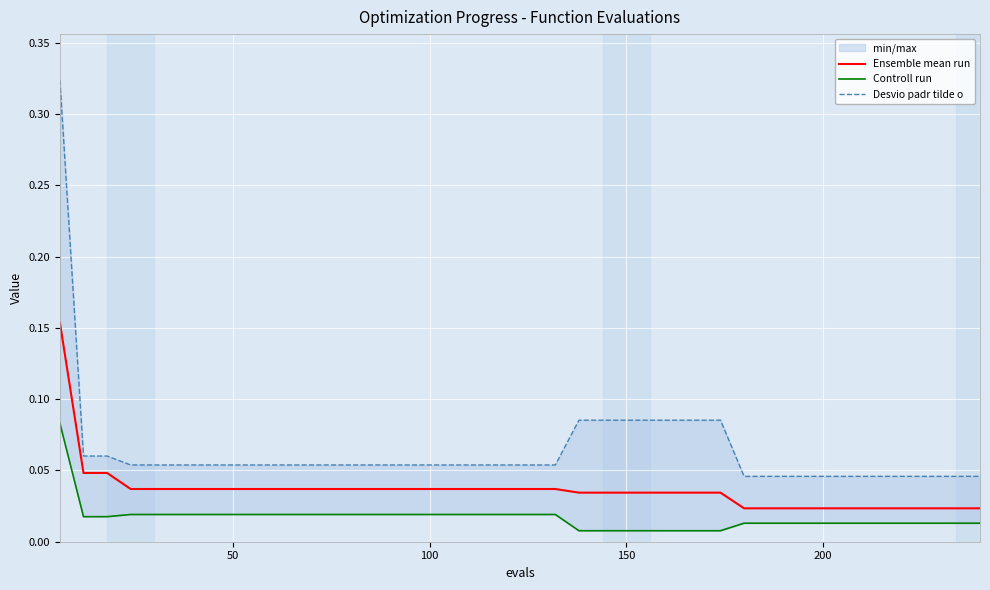

What is the highest value of the Controll run series?

0.1